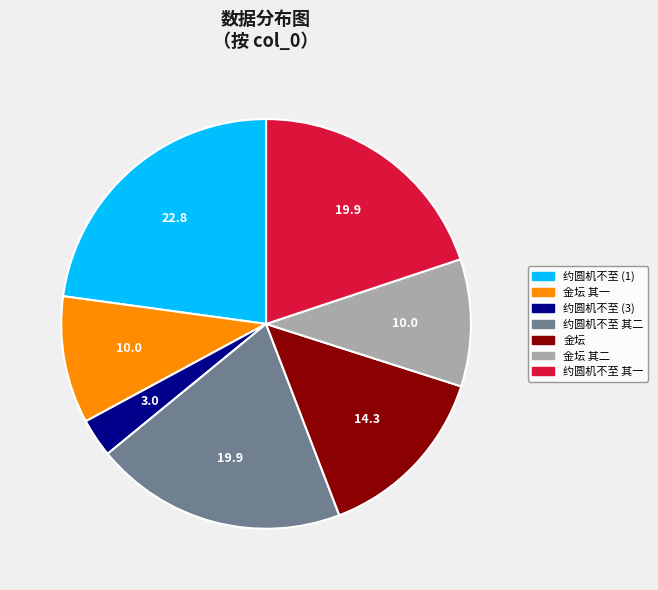

Is there a majority slice in this chart?

No